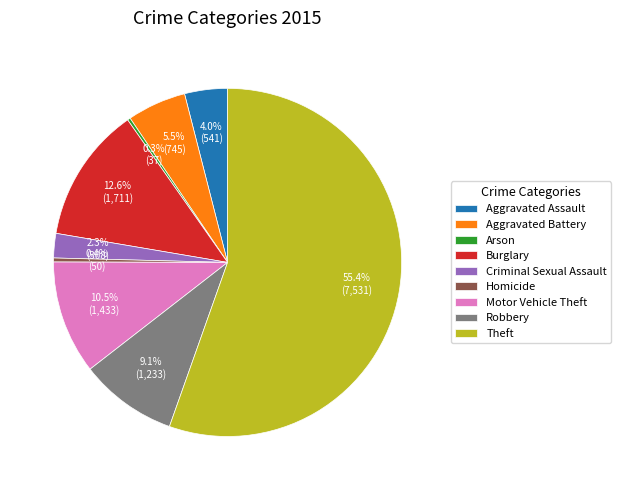

Between Burglary and Motor Vehicle Theft, which is larger?

Burglary